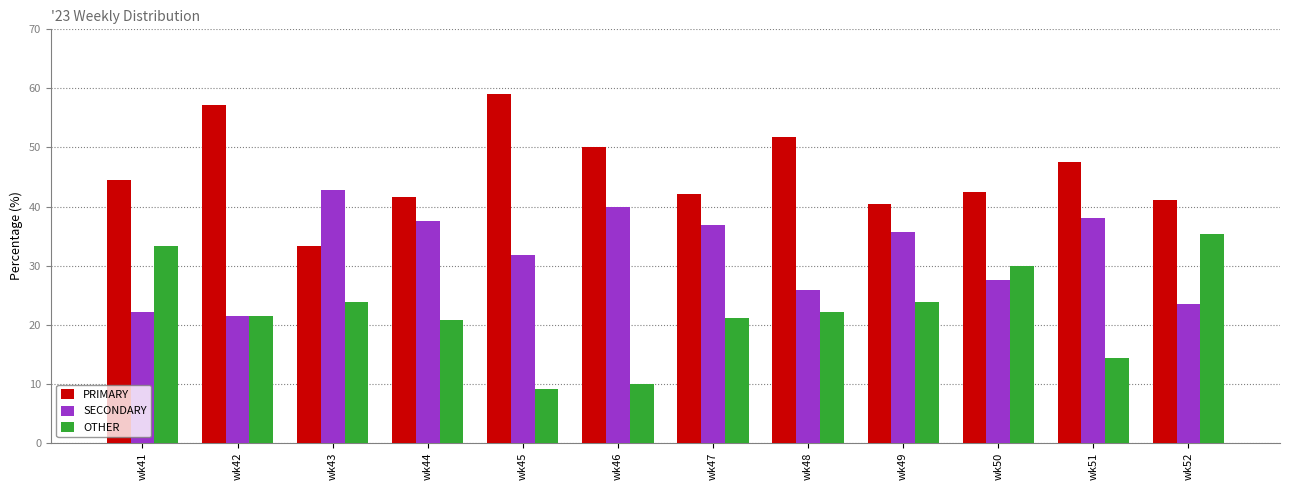

What is the average value of the SECONDARY series?

32.0